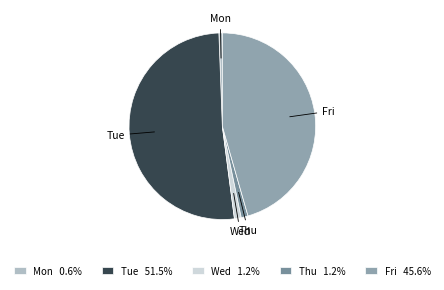

Which slice is the smallest?

Mon